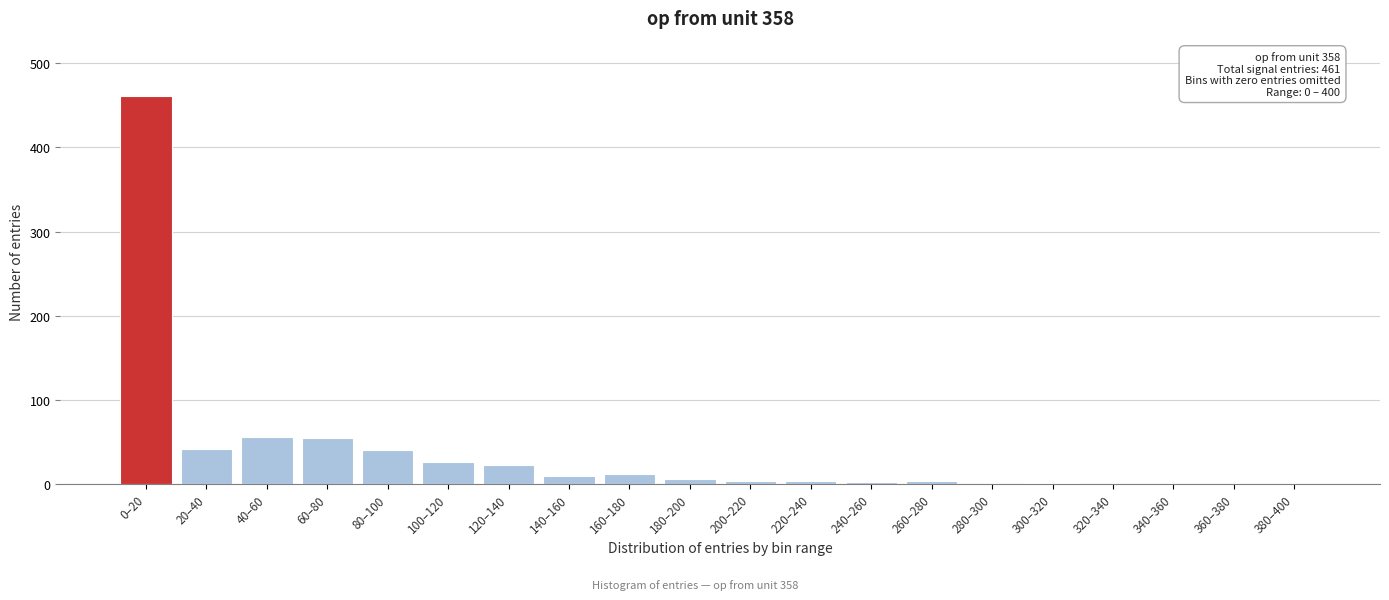

Between 80–100 and 280–300, which is larger?

80–100